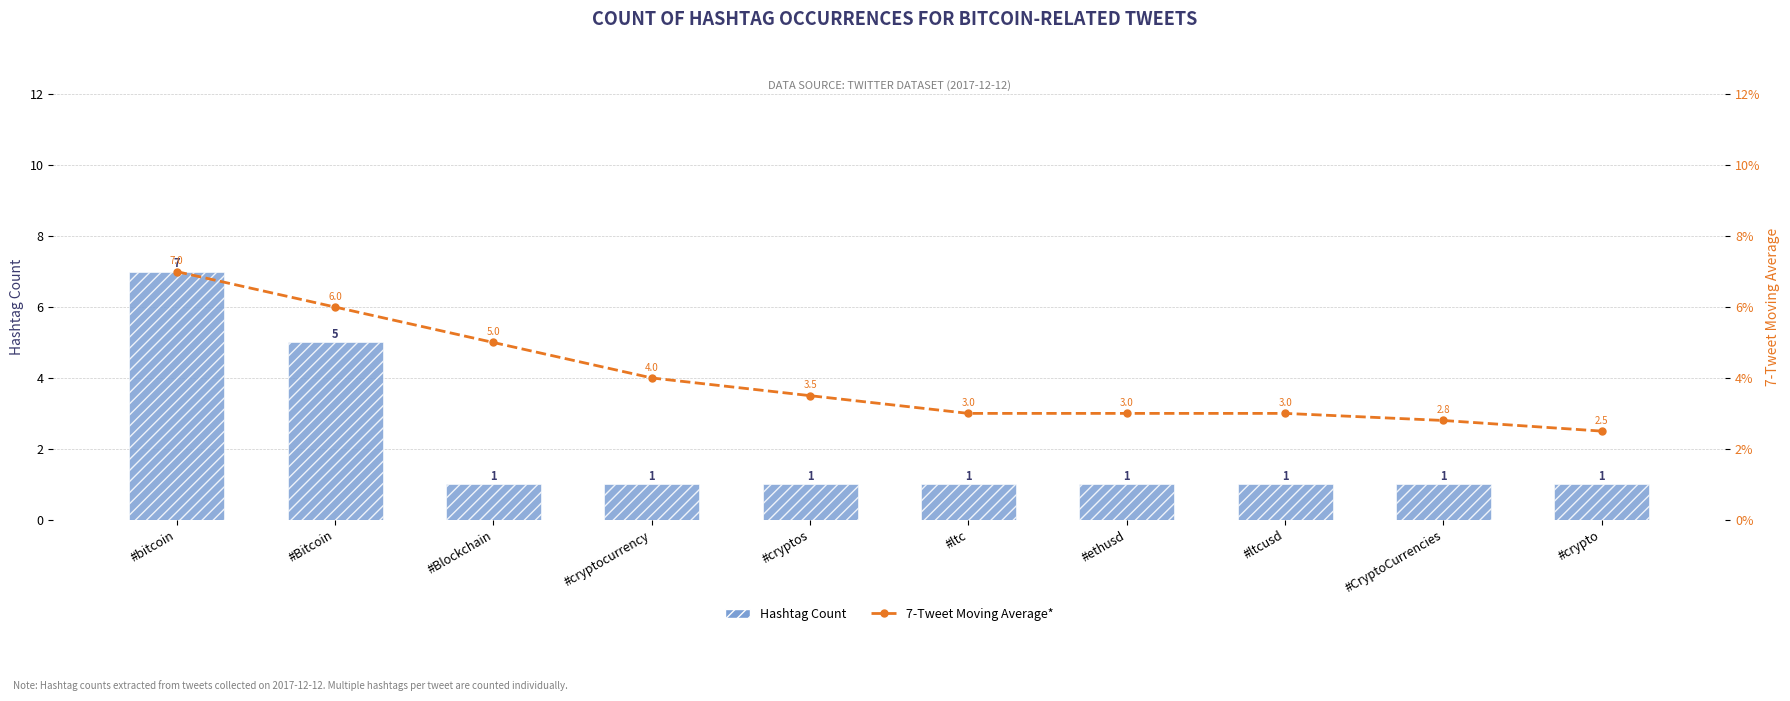

Where does the 7-Tweet Moving Average* series first go above 3?

#bitcoin